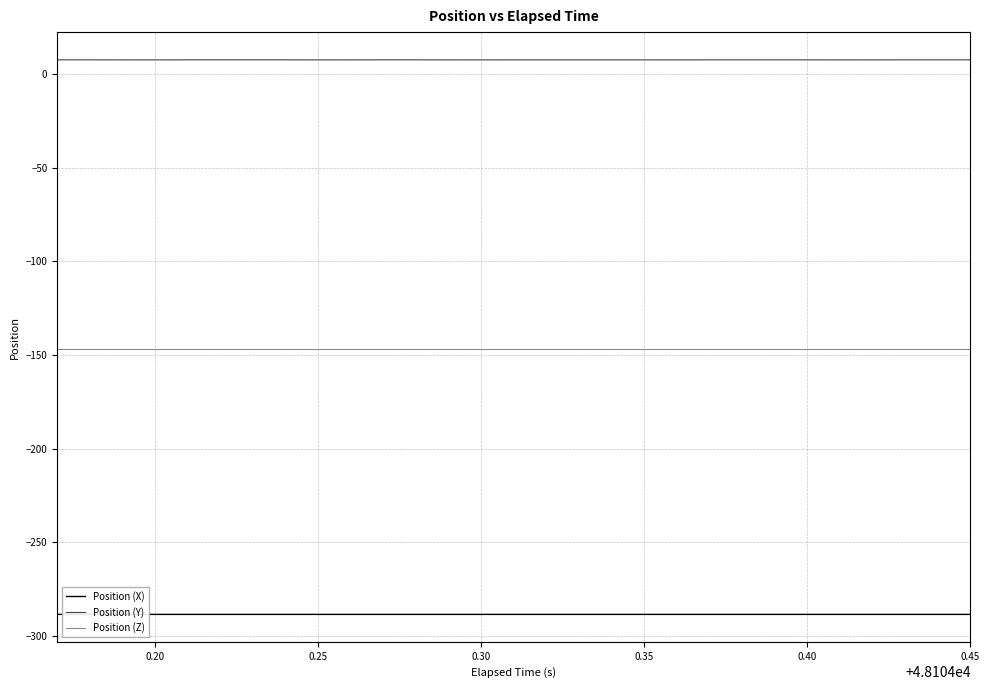

True or false: Position (Z) and Position (Y) intersect in this chart.

False